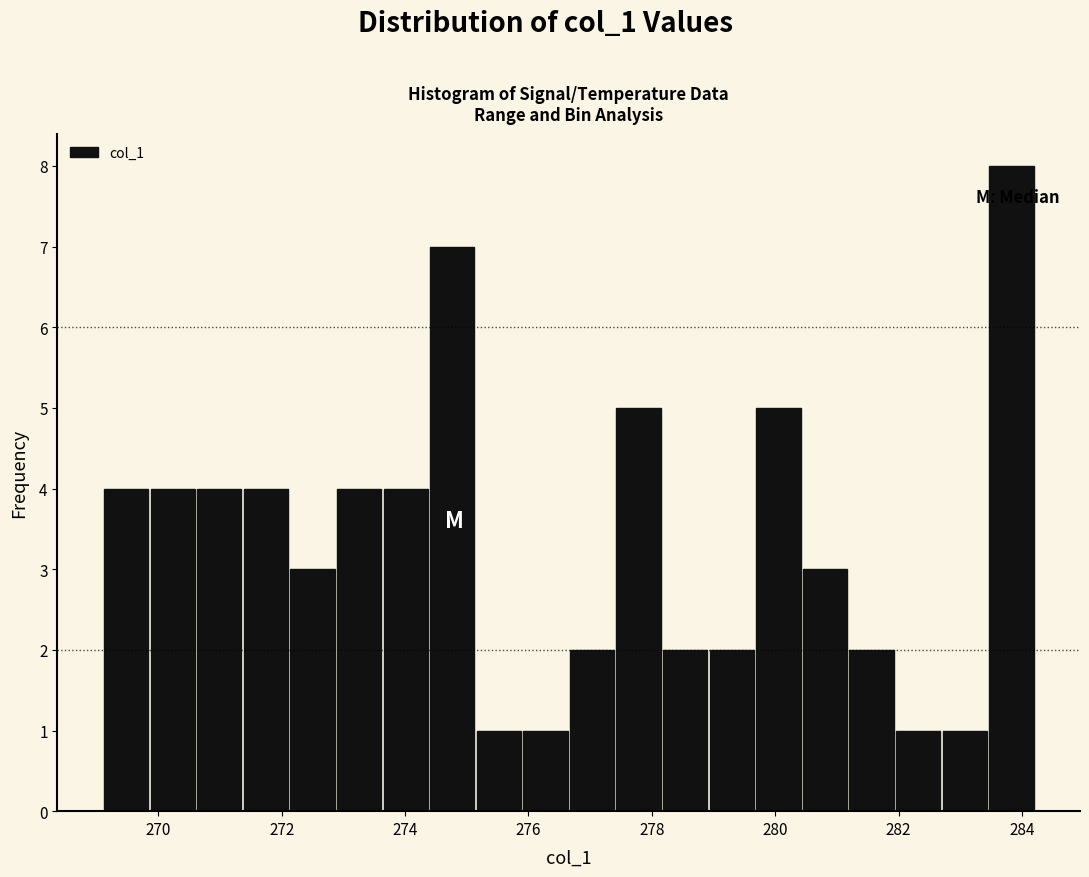

Around what value on the x-axis is the tallest bar? Give the approximate position of its centre, as read against the axis.

283.8